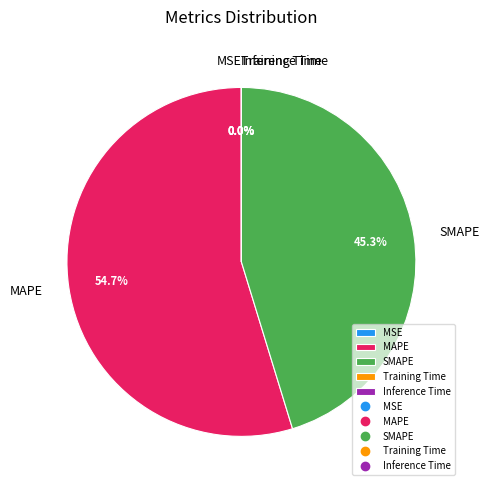

What is the ratio of the value at SMAPE to the value at MAPE?

0.8